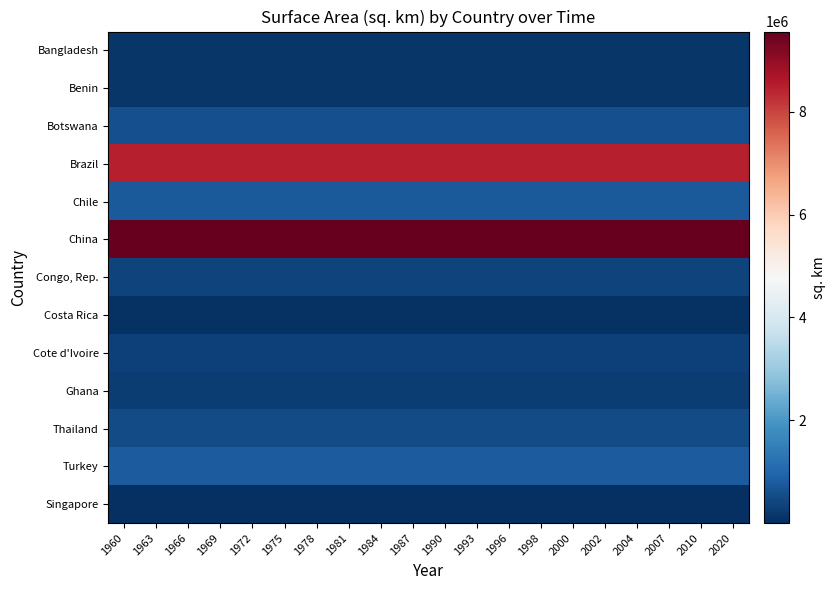

At how many categories does at least one series exceed 1175997?

20